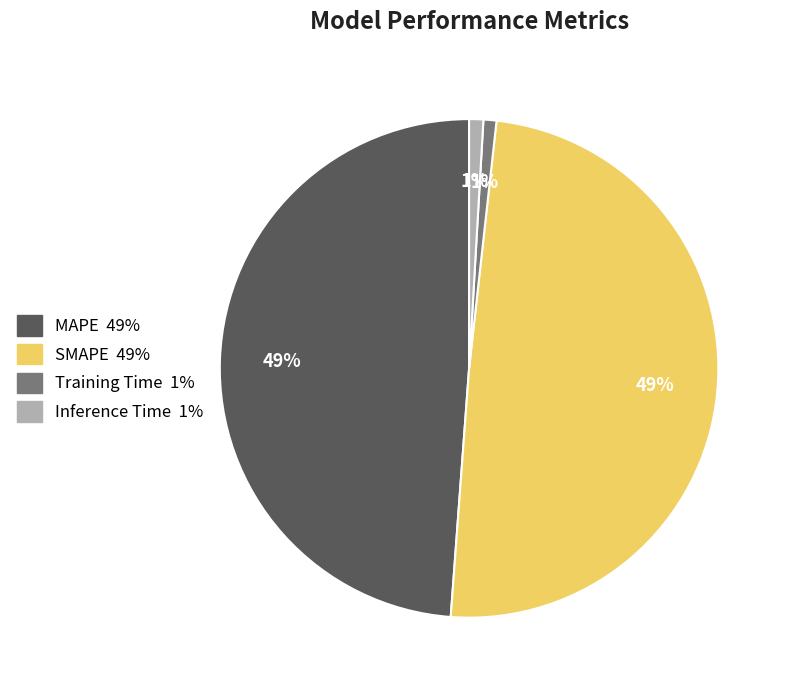

Is it true that Inference Time is 1% of the pie?

True